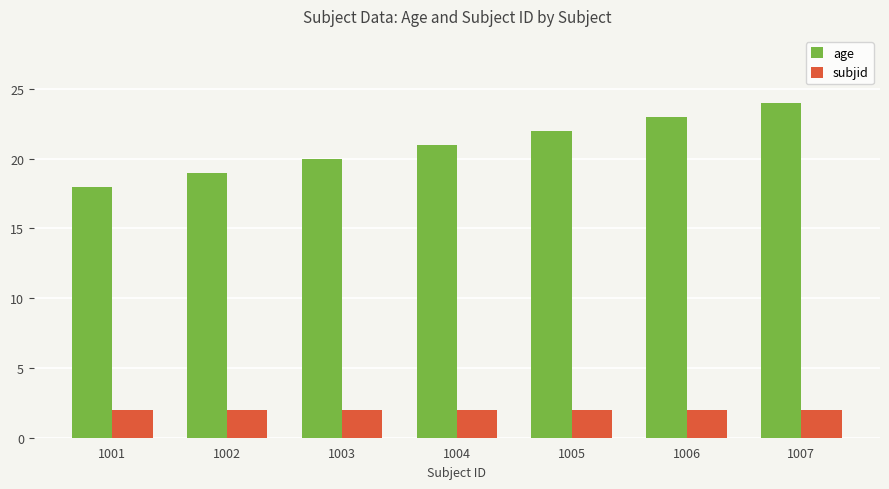

What is the value of the age bar at the 2nd from the left?

19.0